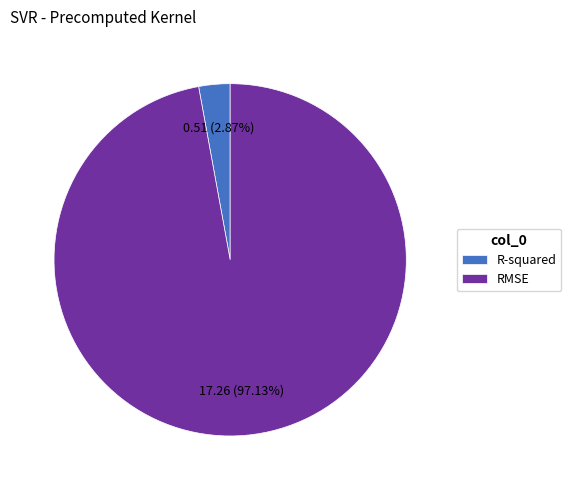

What is the majority slice?

RMSE